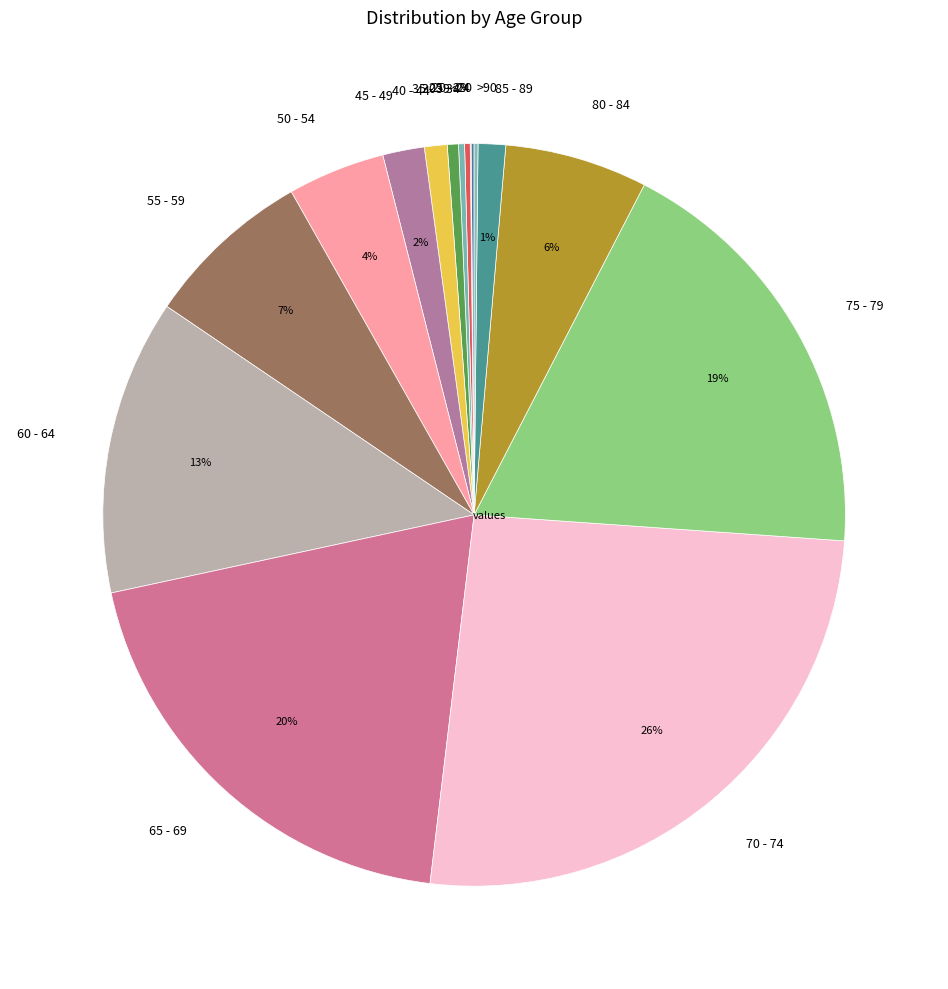

Between 70 - 74 and 35 - 39, which is larger?

70 - 74